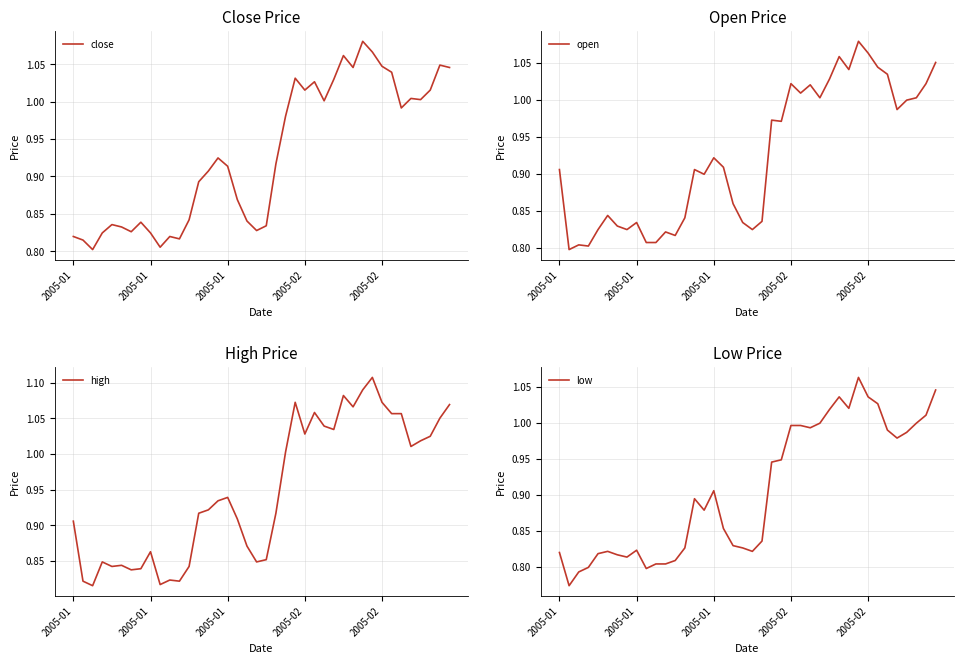

Is it true that close equals 1.5 at 33?

False